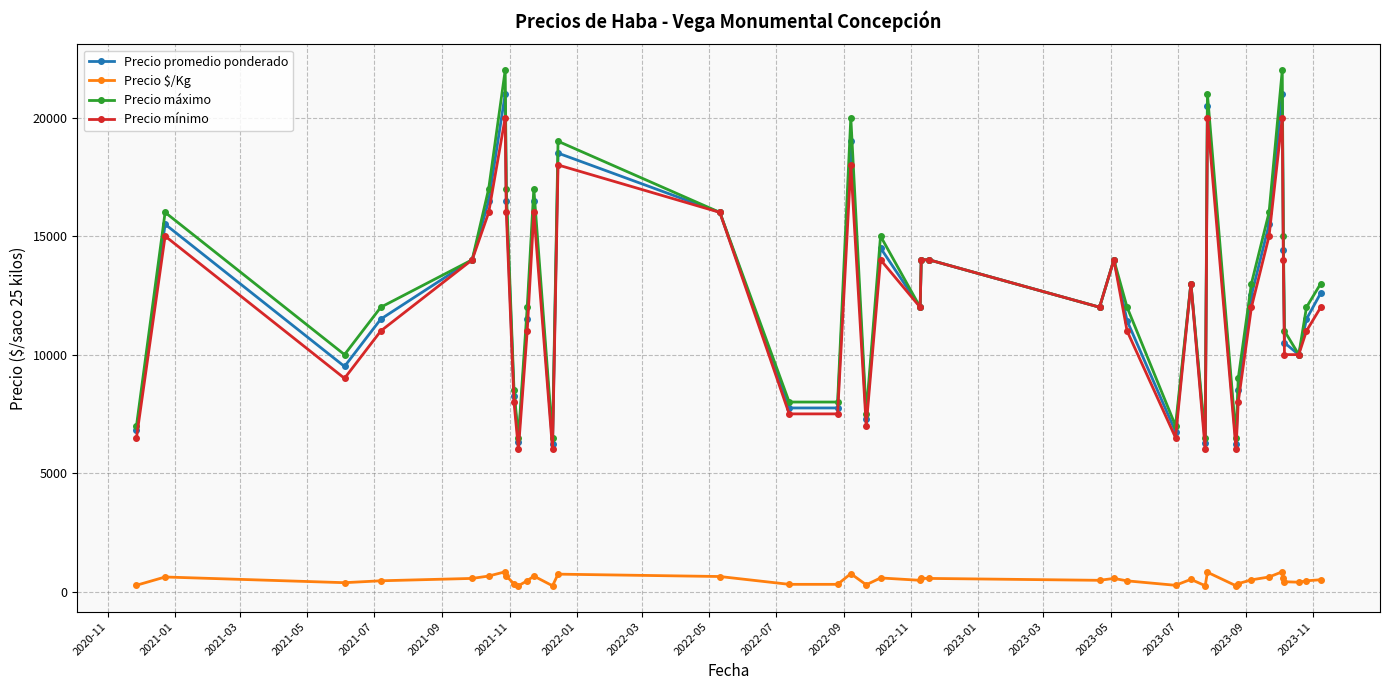

What is the value of the Precio promedio ponderado point at the 3rd from the left?

9500